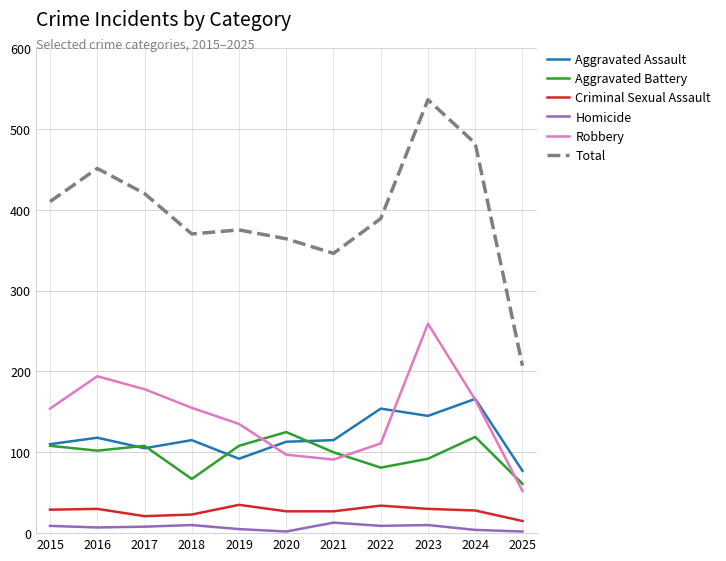

Which series has the largest range (max minus min)?

Total